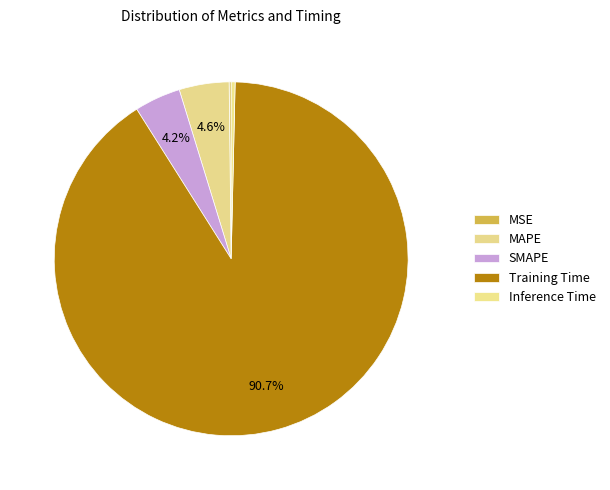

Rank the categories by value from highest to lowest.

Training Time, MAPE, SMAPE, Inference Time, MSE